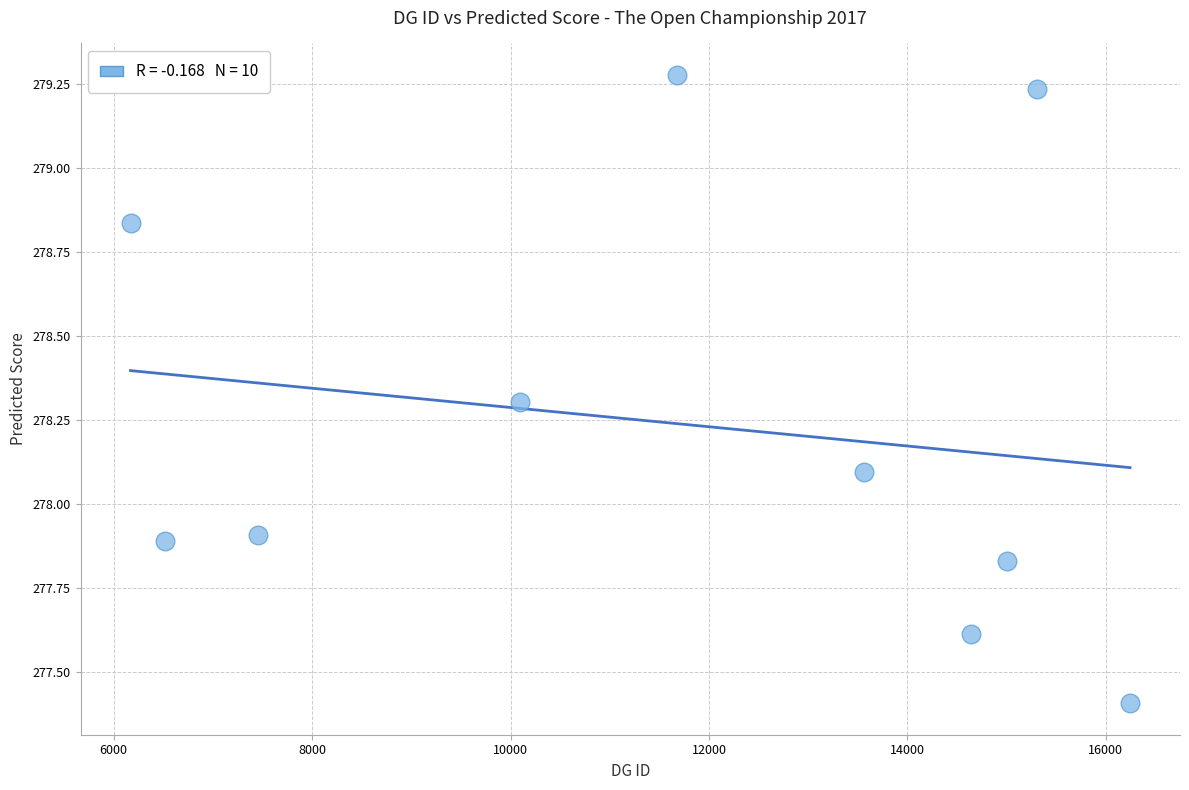

What is the range of X values (max minus min)?

10074.0